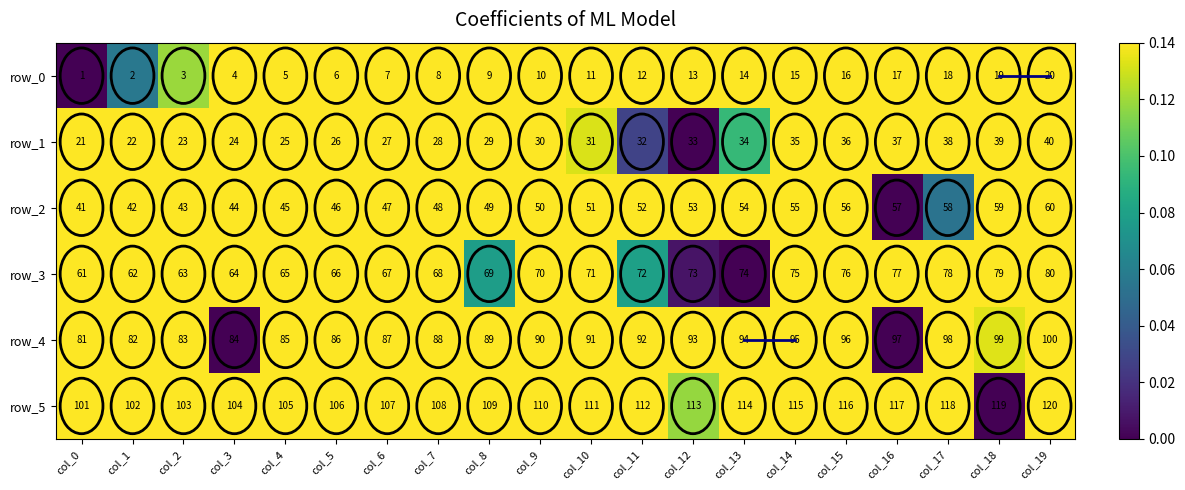

How many distinct data groups are displayed?

6